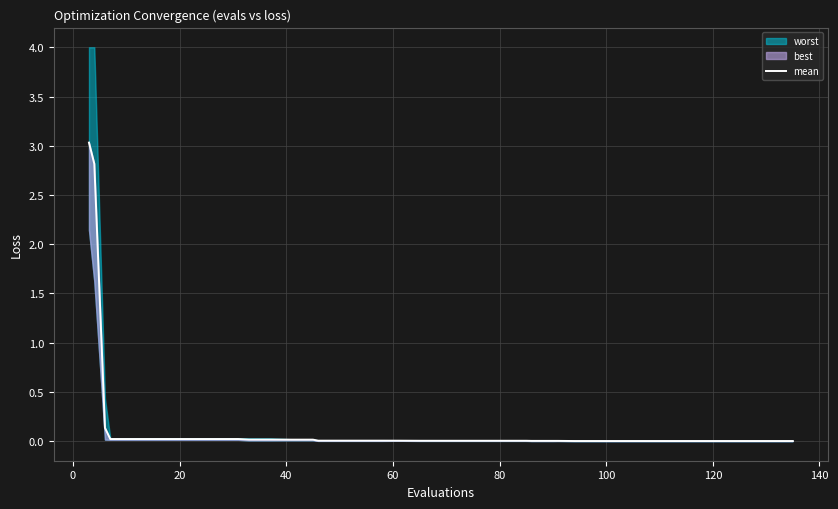

Reading right to left, transcribe all the data shown in this chart.

0.0	0.0	0.0	0.0	0.0	0.0	0.0	0.0	0.0	0.0	0.0	0.0	0.0	0.0	0.0	0.0	0.0	0.0	0.0	0.0	0.0	0.0	0.0	0.0	0.0	0.0	0.0	0.0	0.0	0.0	0.0	0.0	0.0	0.0	0.0	0.0	0.0	0.1	2.8	3.0